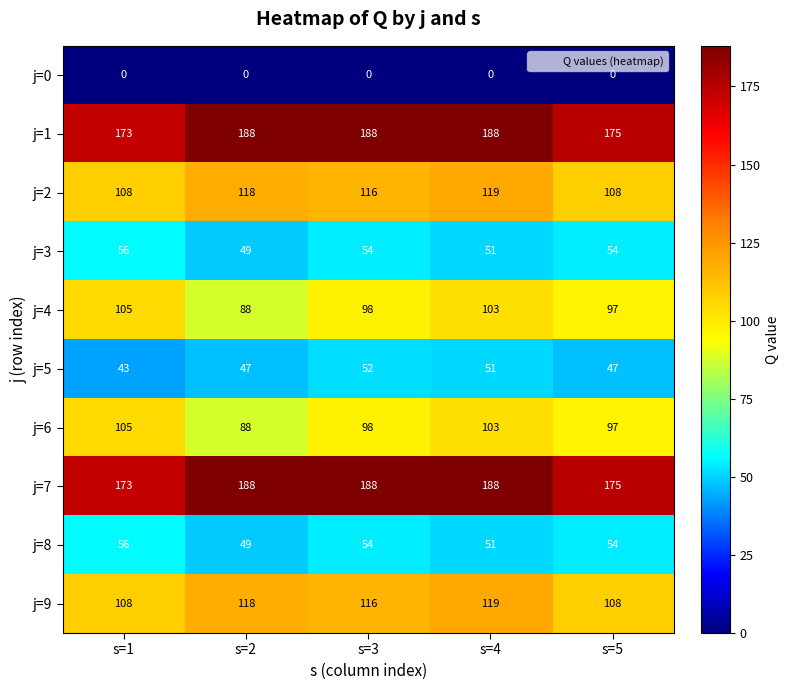

What is the difference between the highest and lowest values at s=1?

173